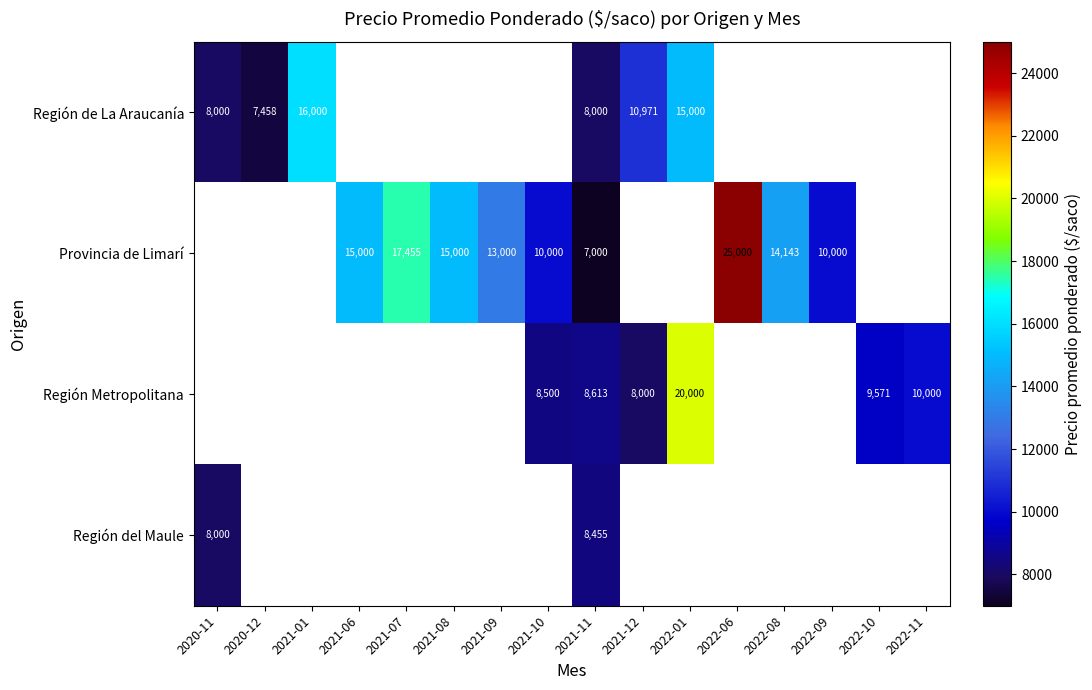

The value of Provincia de Limarí at 2021-06 is 15000. True or false?

True